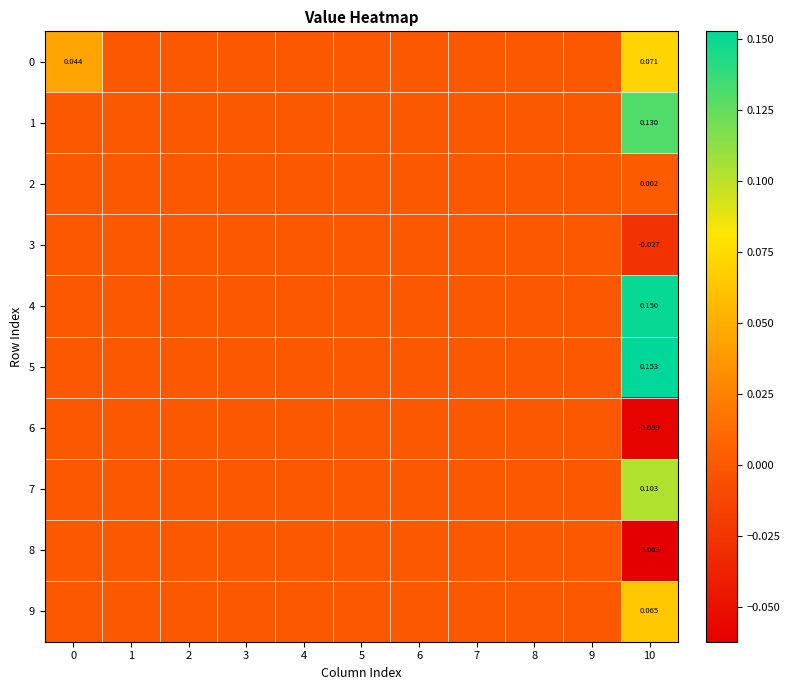

True or false: 8 has a value of 0.0 at 6.

False